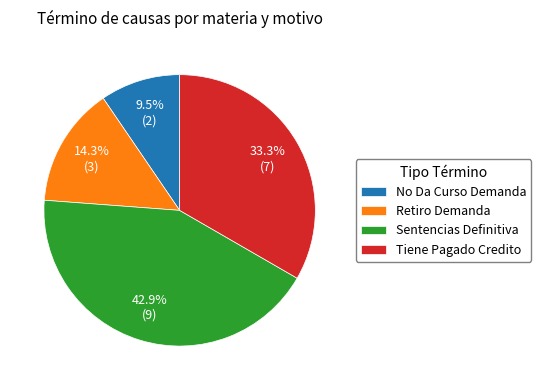

Which slice is the largest?

Sentencias Definitiva